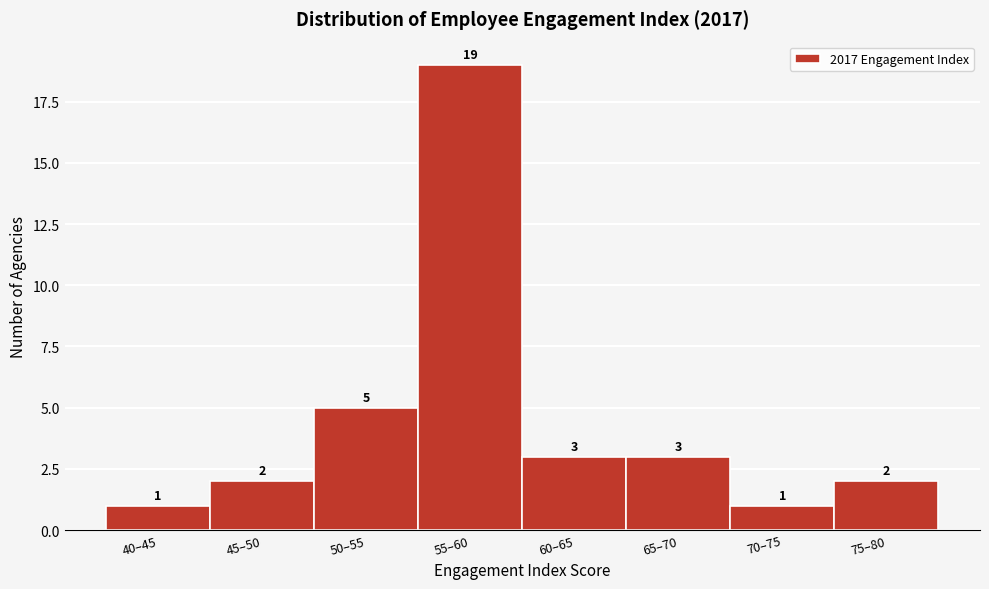

Reading left to right, extract all data points from this chart.

40–45=1	45–50=2	50–55=5	55–60=19	60–65=3	65–70=3	70–75=1	75–80=2